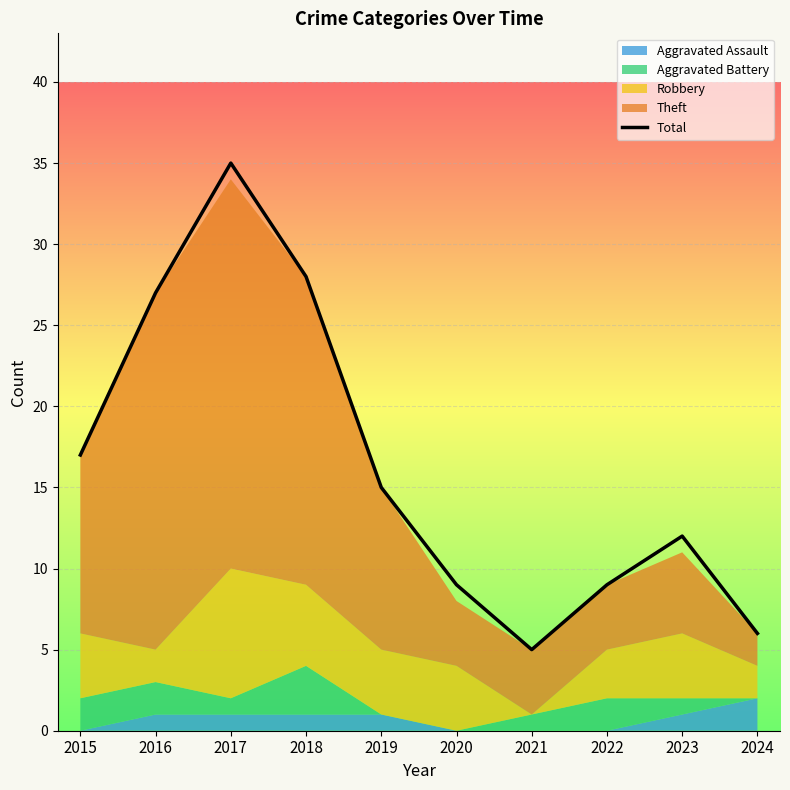

List the labels in order of value, largest first.

2017, 2018, 2016, 2015, 2019, 2023, 2020, 2022, 2024, 2021